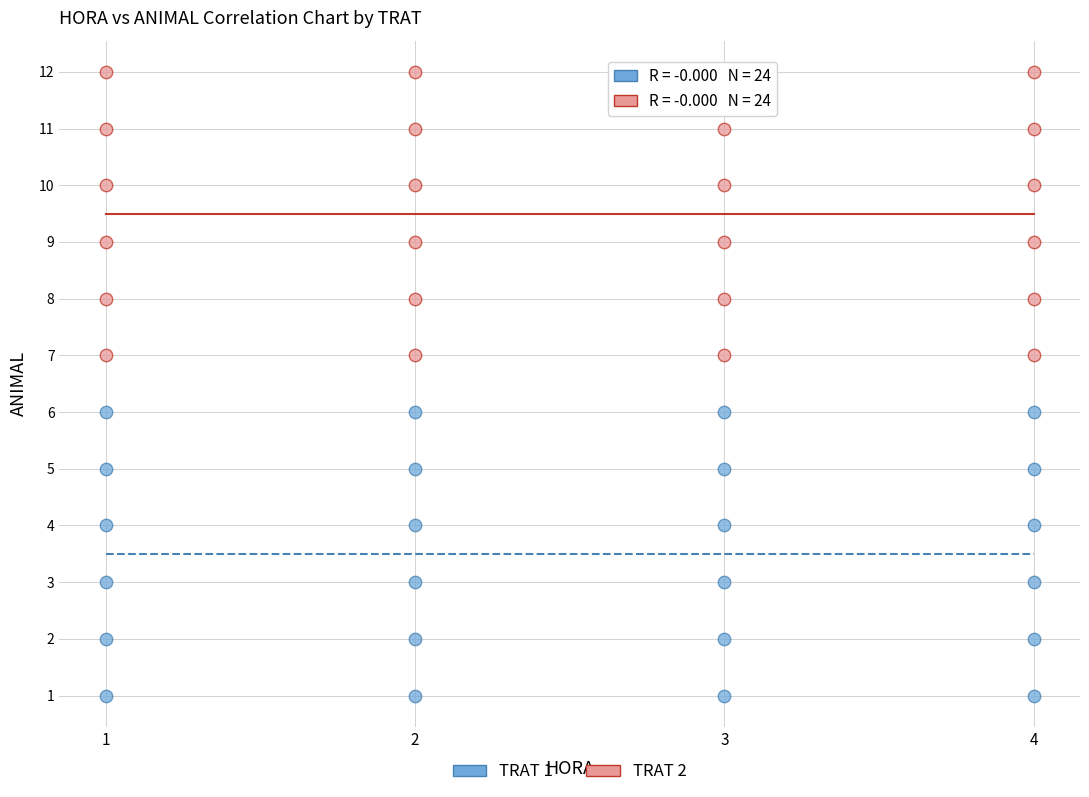

Which series reaches the maximum Y coordinate?

TRAT 2